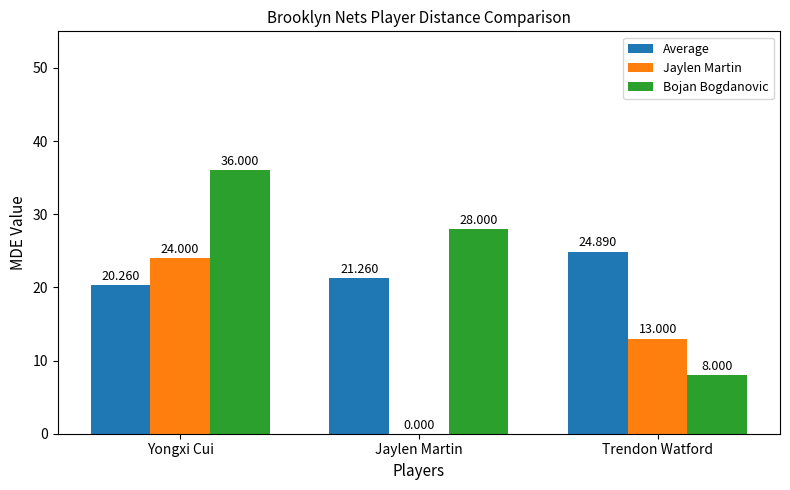

Which series changed the most between Yongxi Cui and Trendon Watford?

Bojan Bogdanovic